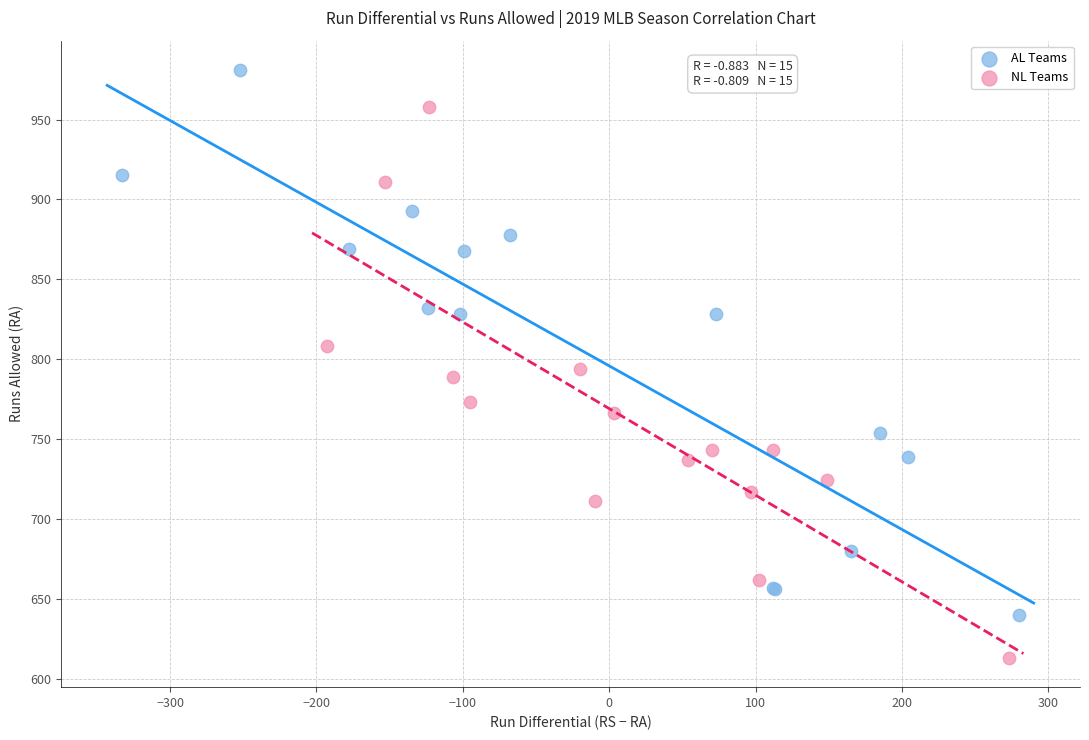

Which series has the widest spread of Y values?

NL Teams